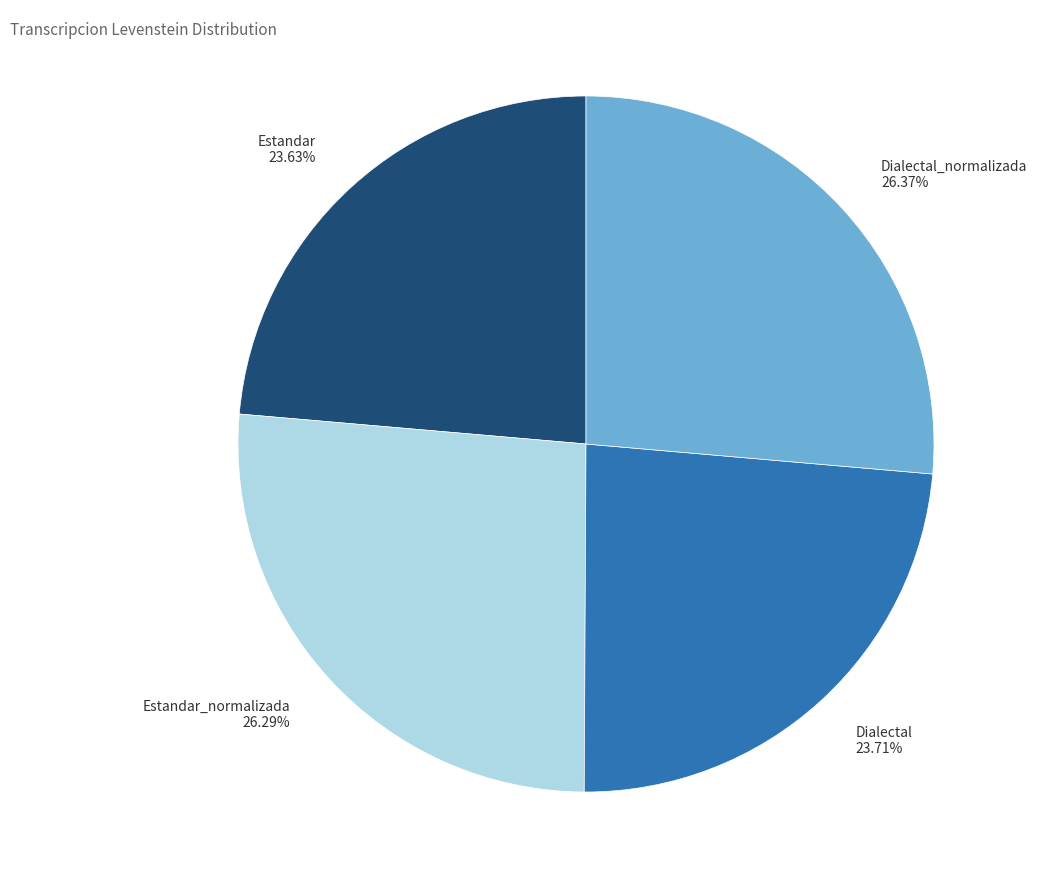

Do Estandar 23.63% and Dialectal 23.71% together represent more than half of the pie?

No